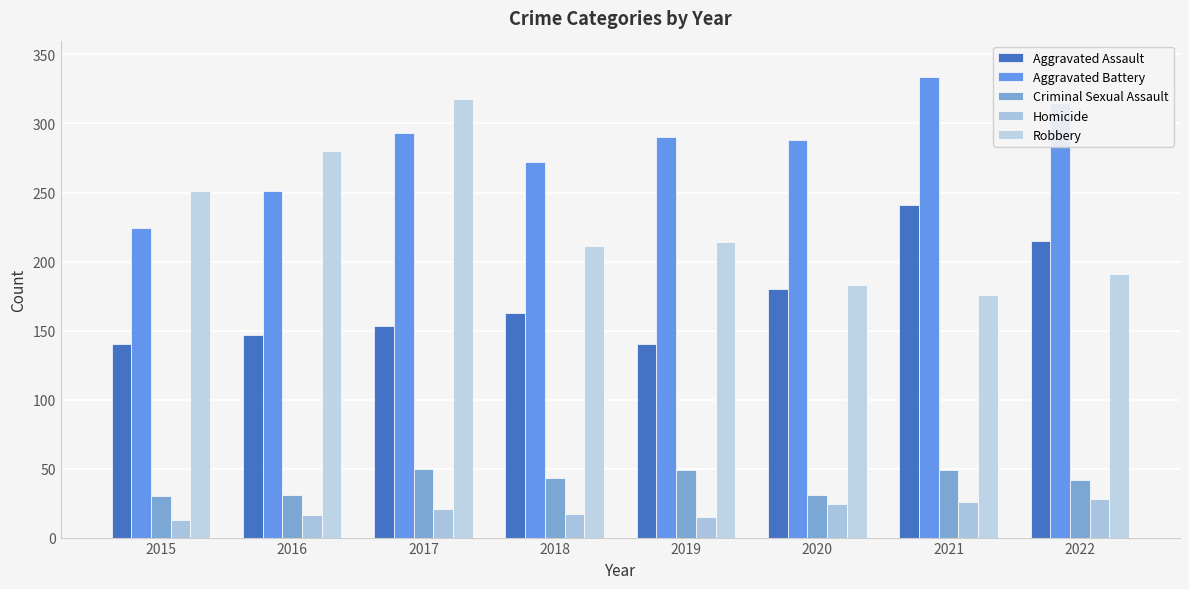

What is the maximum value shown in the chart?

334